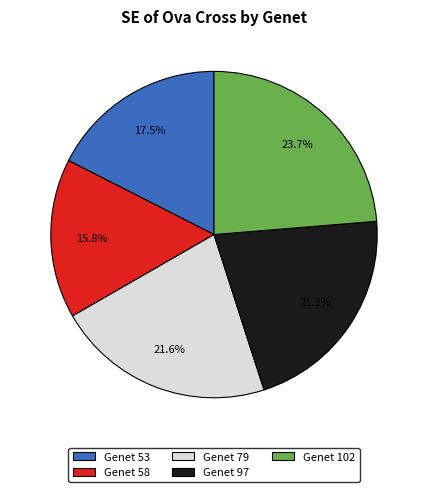

Approximately how many times larger is the value at Genet 97 compared to Genet 102?

0.9